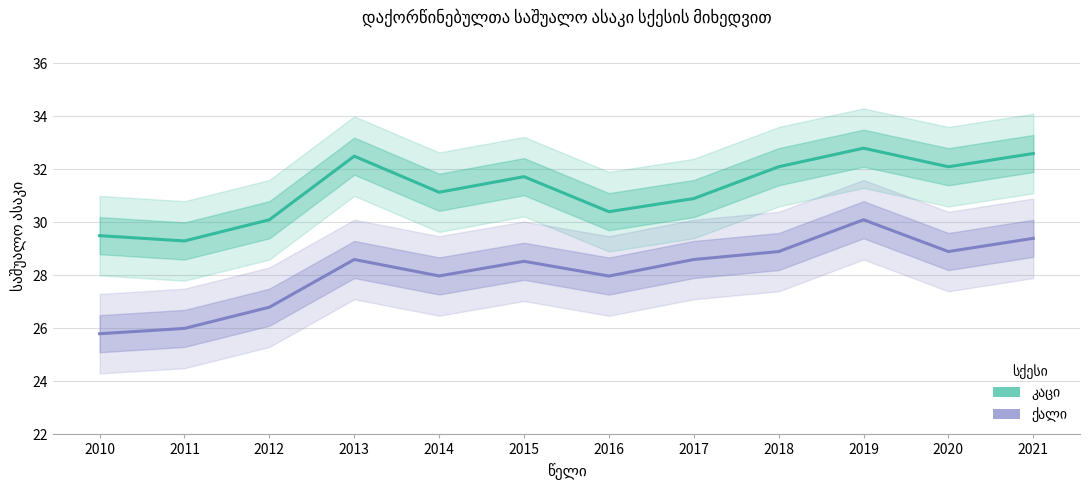

The value of კაცი at 2013 is 32.5. True or false?

True